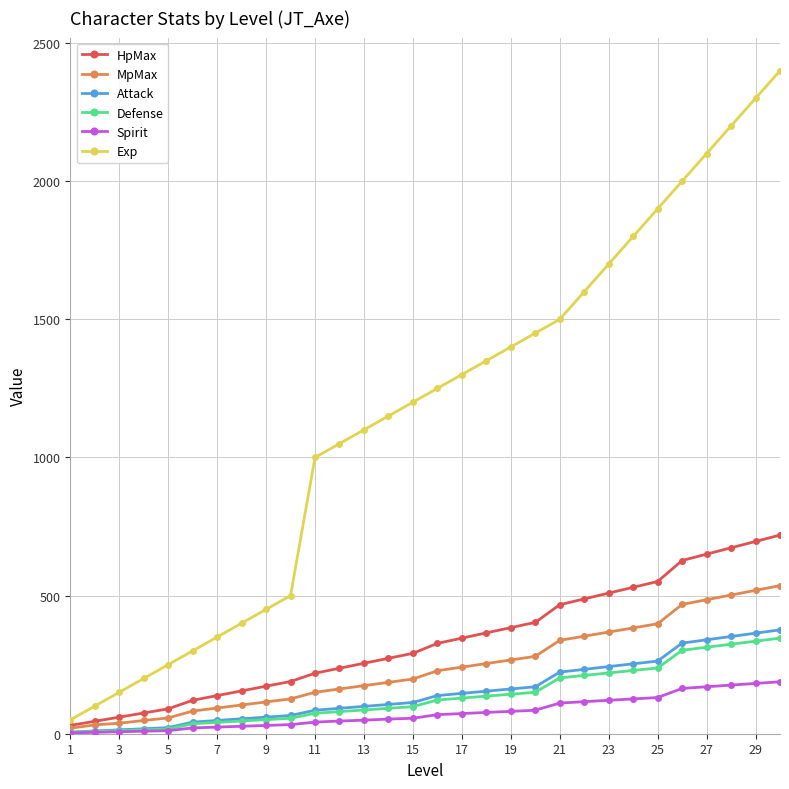

Which series has the largest range (max minus min)?

Exp